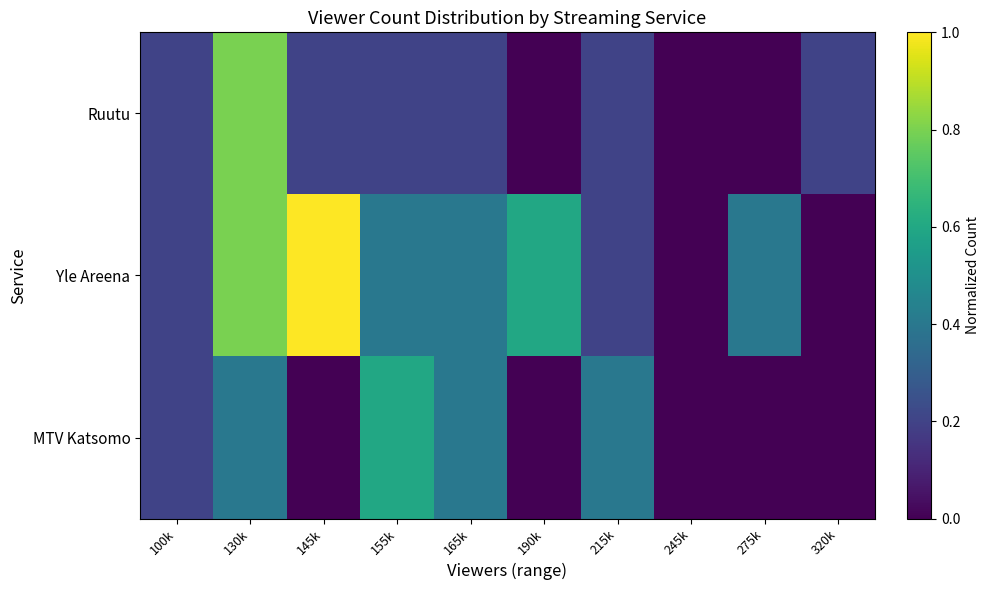

At 165k, list the series in order from largest to smallest.

Yle Areena, MTV Katsomo, Ruutu